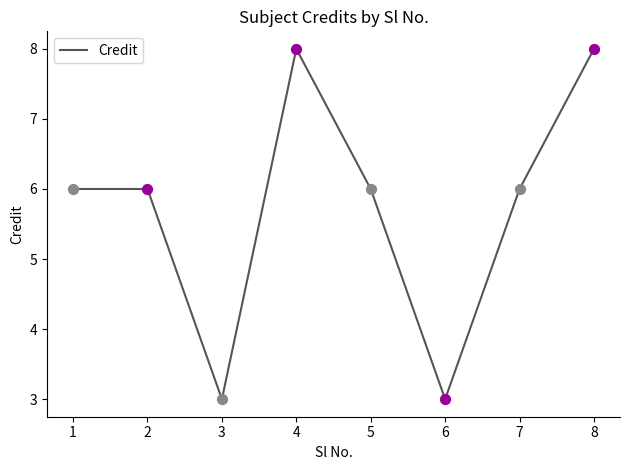

Approximately how many times larger is the value at 7 compared to 2?

1.0